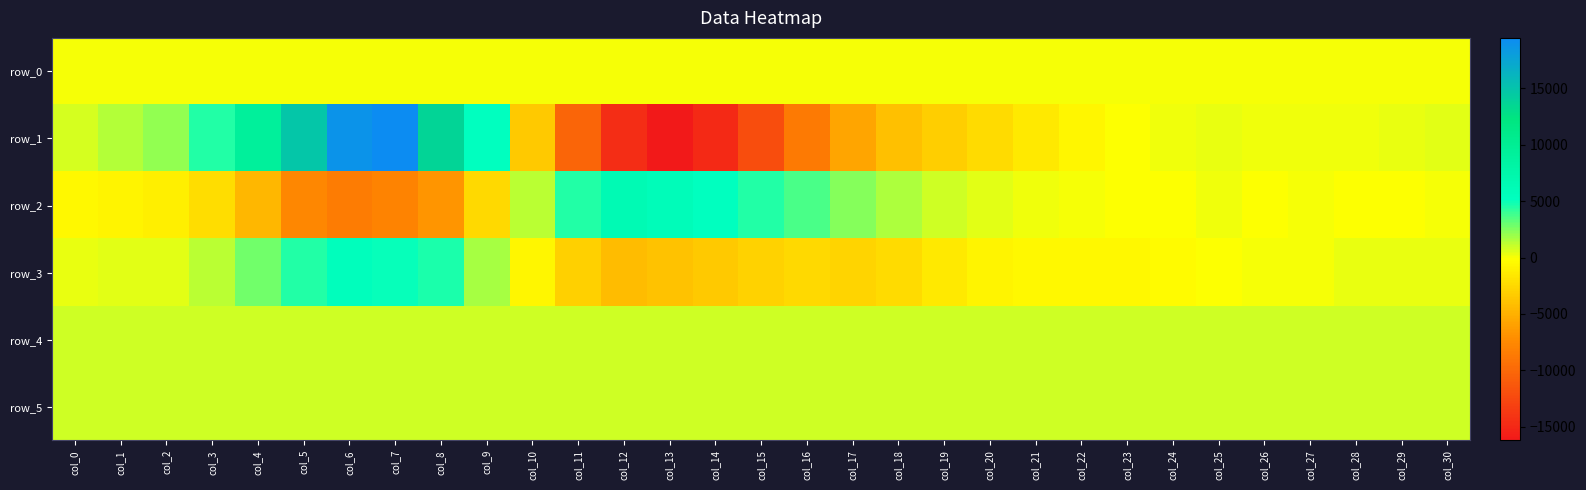

Which category has the highest value in the row_1 series?

col_7